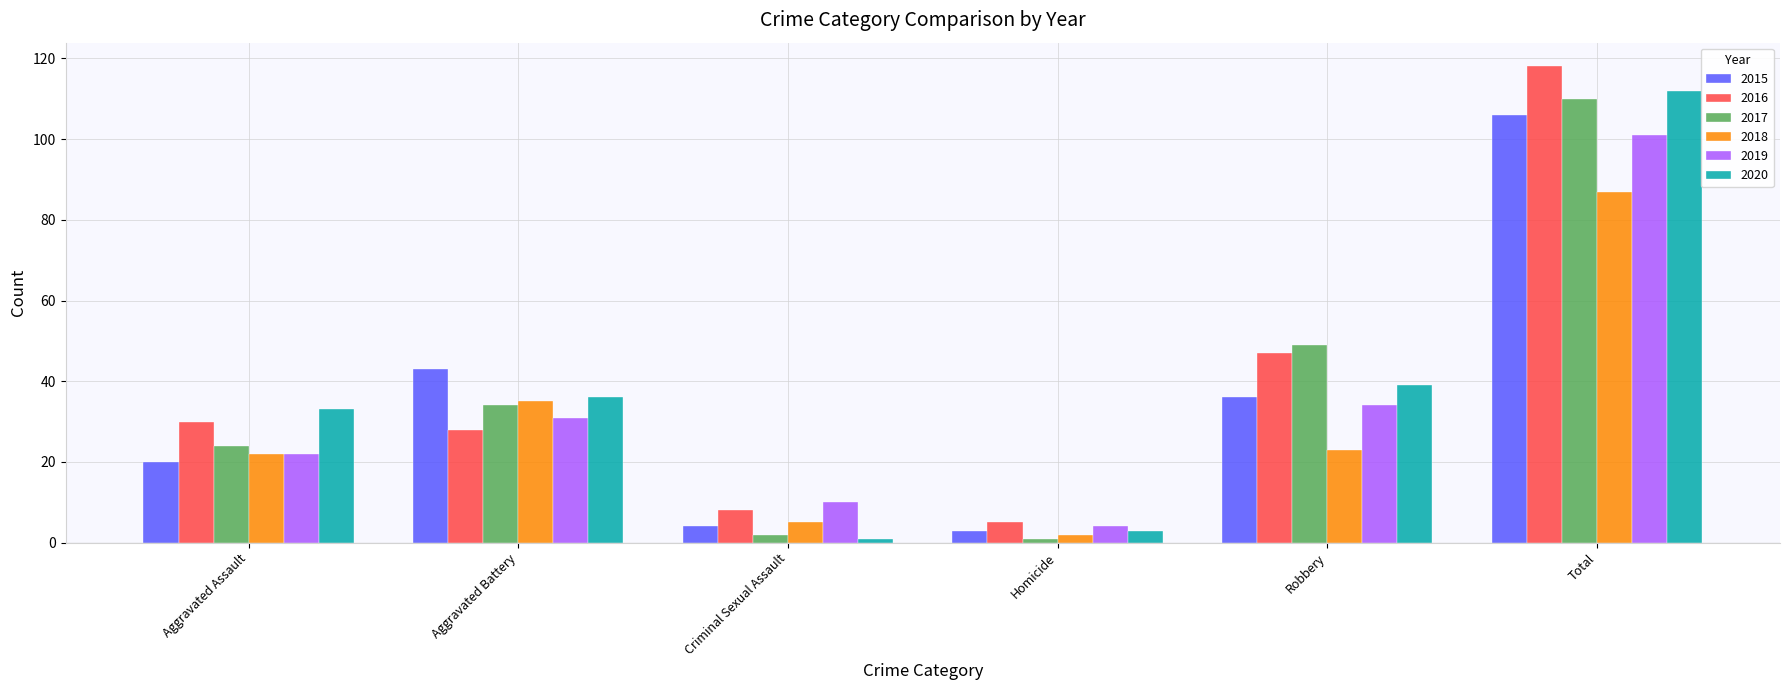

What is the maximum value for 2016?

118